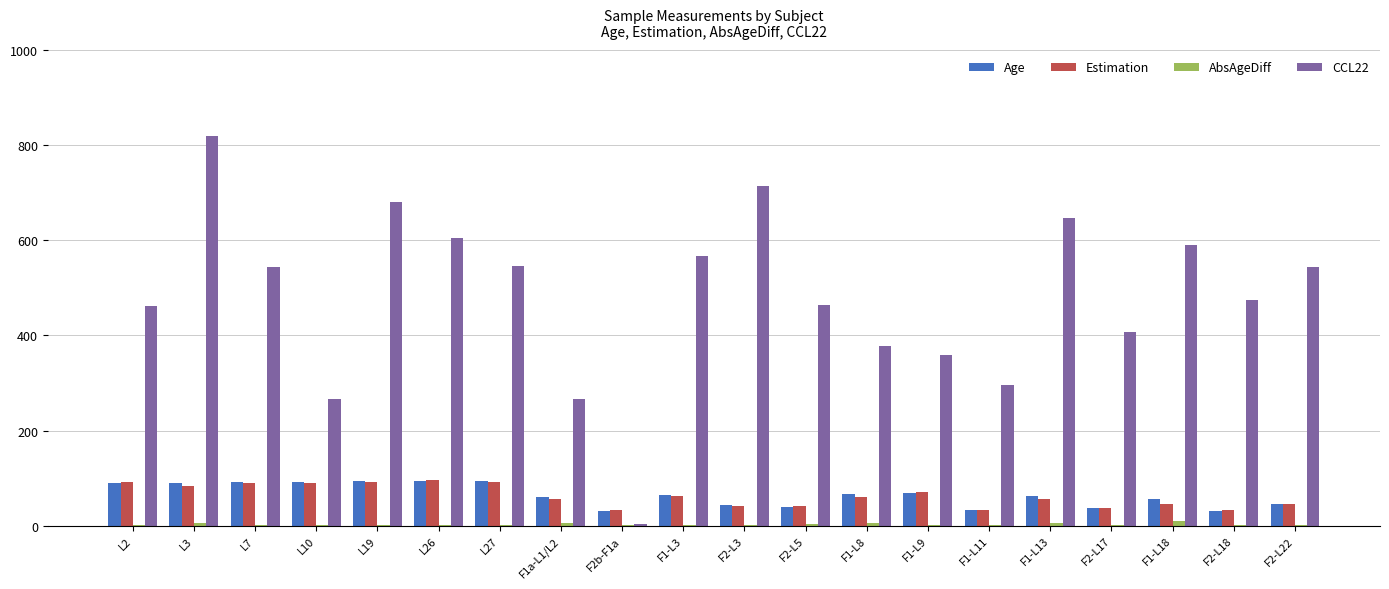

At which category is the sum across all series the highest?

L3